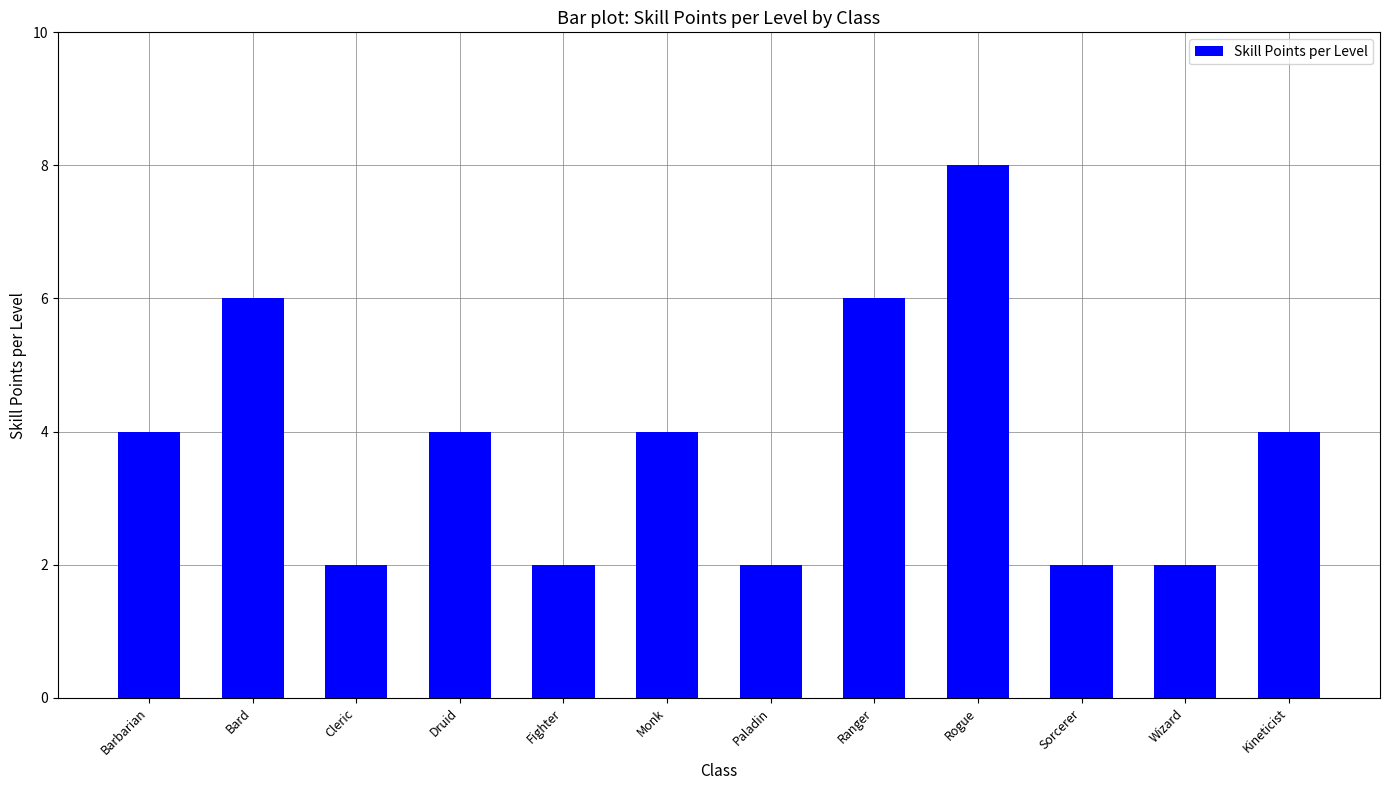

Reading right to left, extract all data points from this chart.

Kineticist=4	Wizard=2	Sorcerer=2	Rogue=8	Ranger=6	Paladin=2	Monk=4	Fighter=2	Druid=4	Cleric=2	Bard=6	Barbarian=4